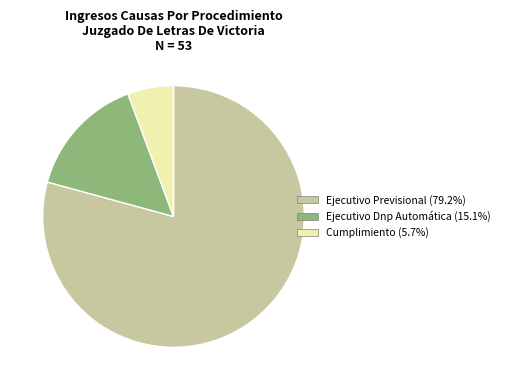

Between Ejecutivo Dnp Automática and Cumplimiento, which is larger?

Ejecutivo Dnp Automática